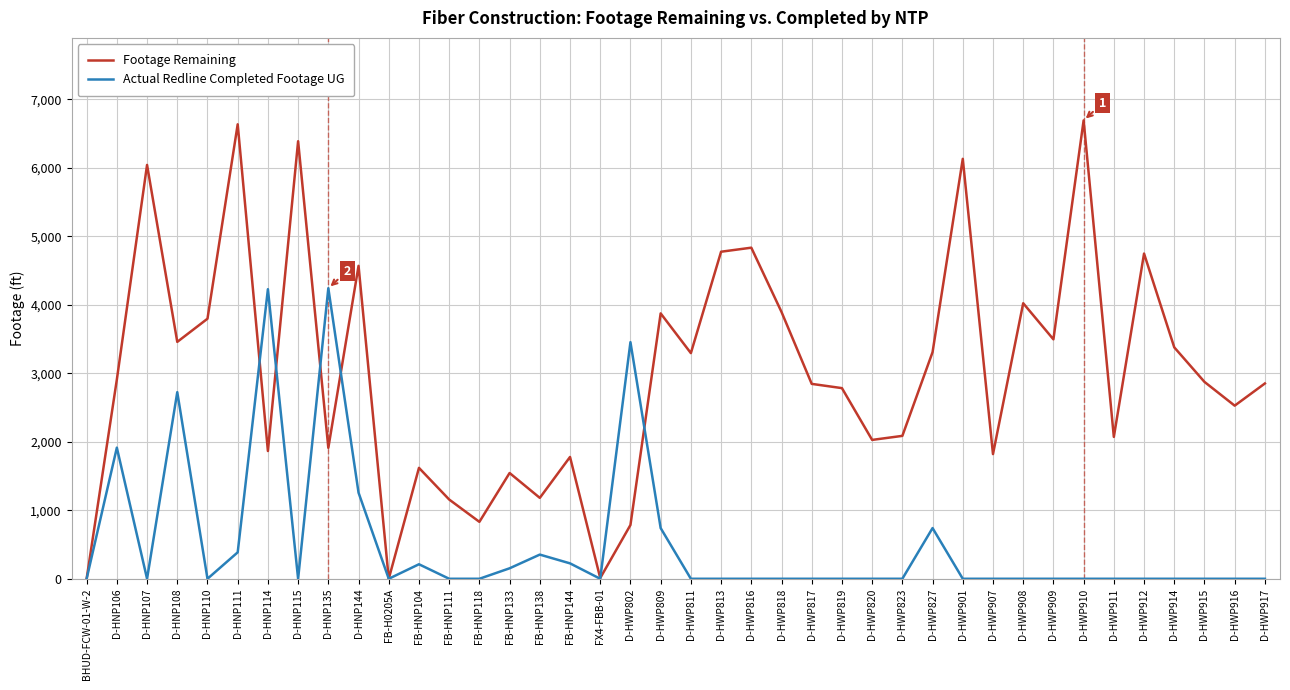

Read the Footage Remaining value at FB-HNP111.

1157